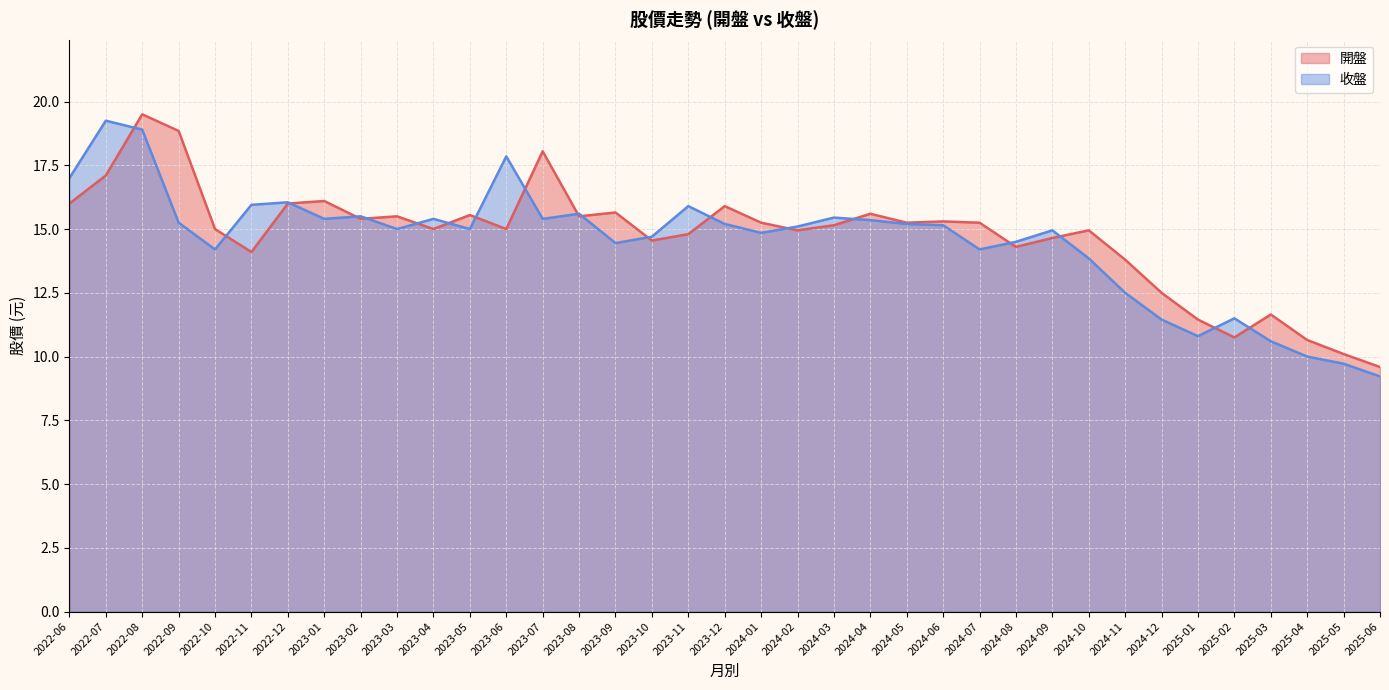

Which series has the widest spread of values?

收盤